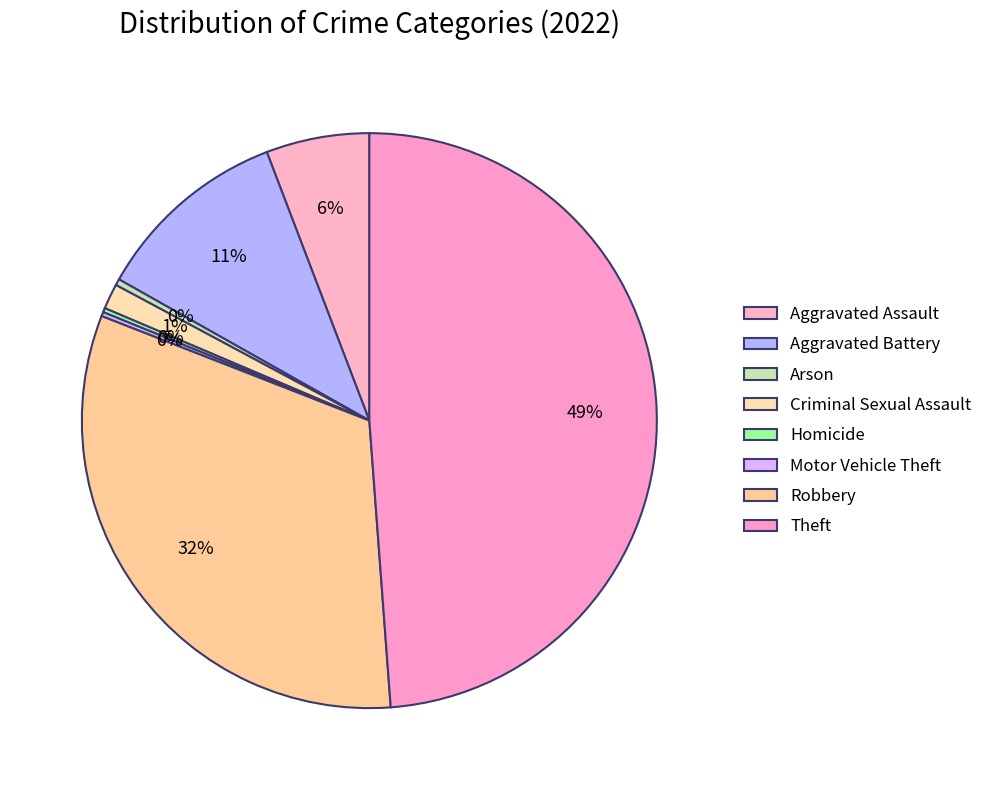

Rank the categories by value from lowest to highest.

Homicide, Motor Vehicle Theft, Arson, Criminal Sexual Assault, Aggravated Assault, Aggravated Battery, Robbery, Theft